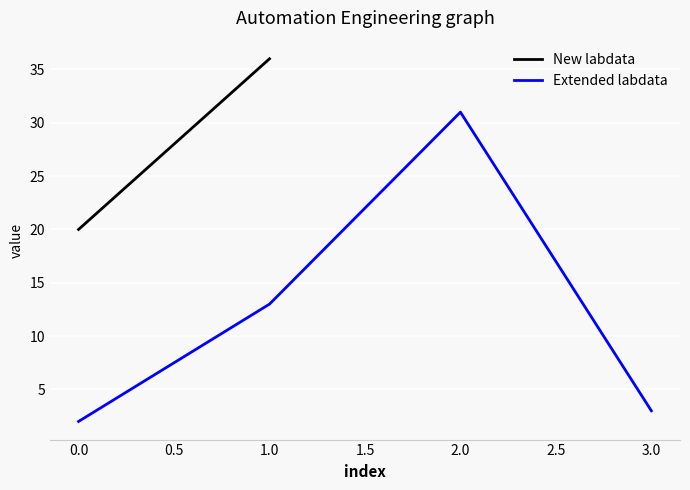

In Extended labdata, how many points are higher than both neighbors (excluding endpoints)?

1